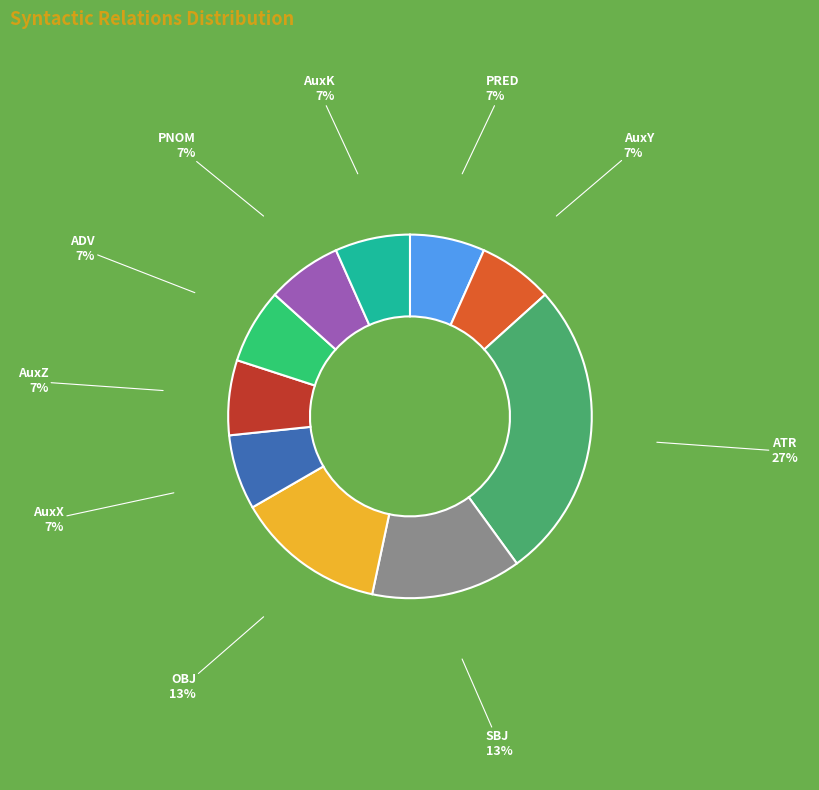

Does any single category account for the majority?

No